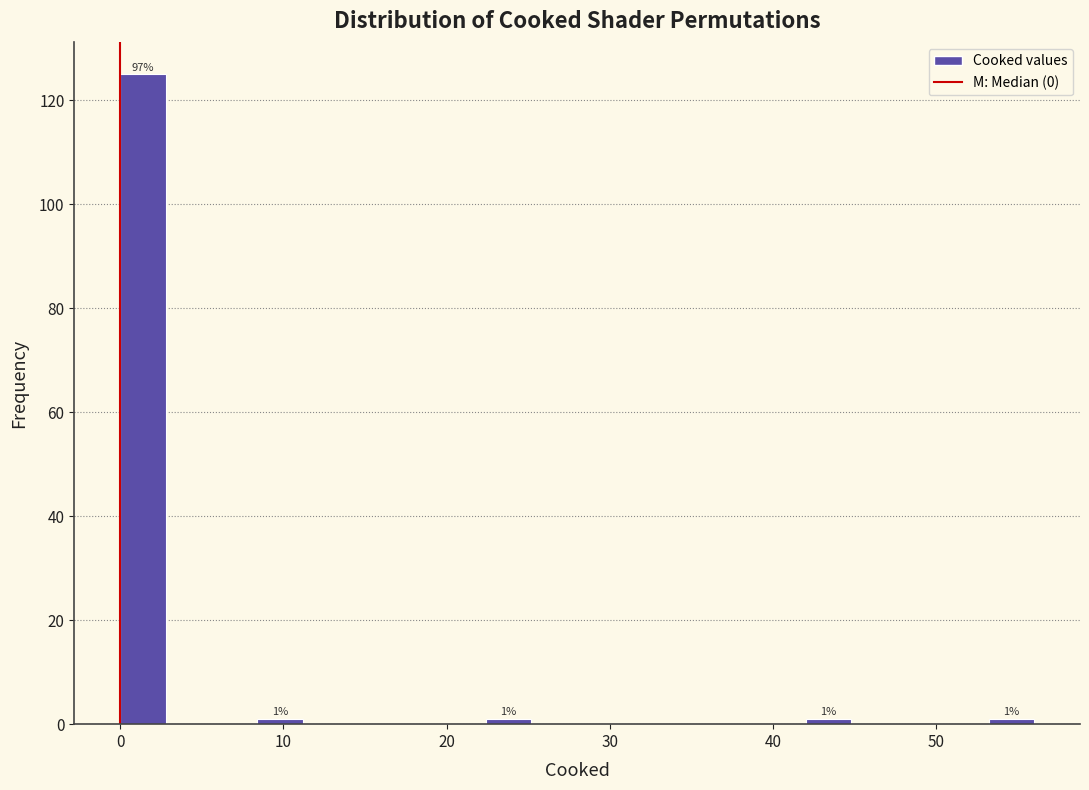

Read against the x-axis, roughly where is the centre of the tallest bar?

1